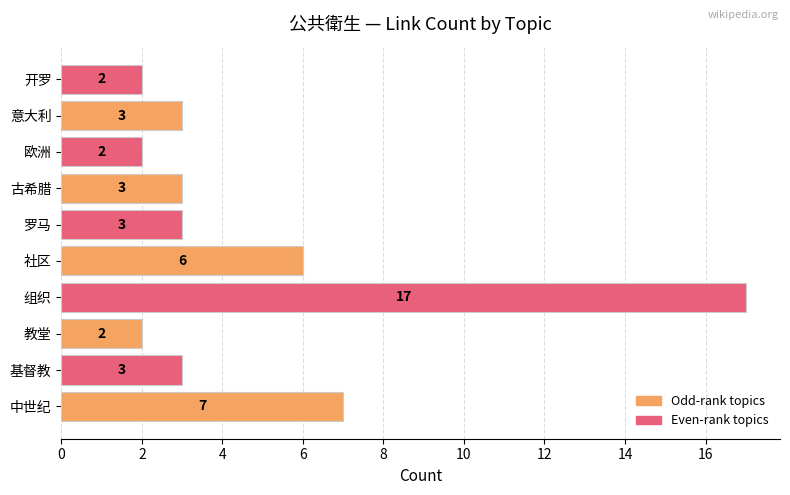

The value at 中世纪 is 7. True or false?

True